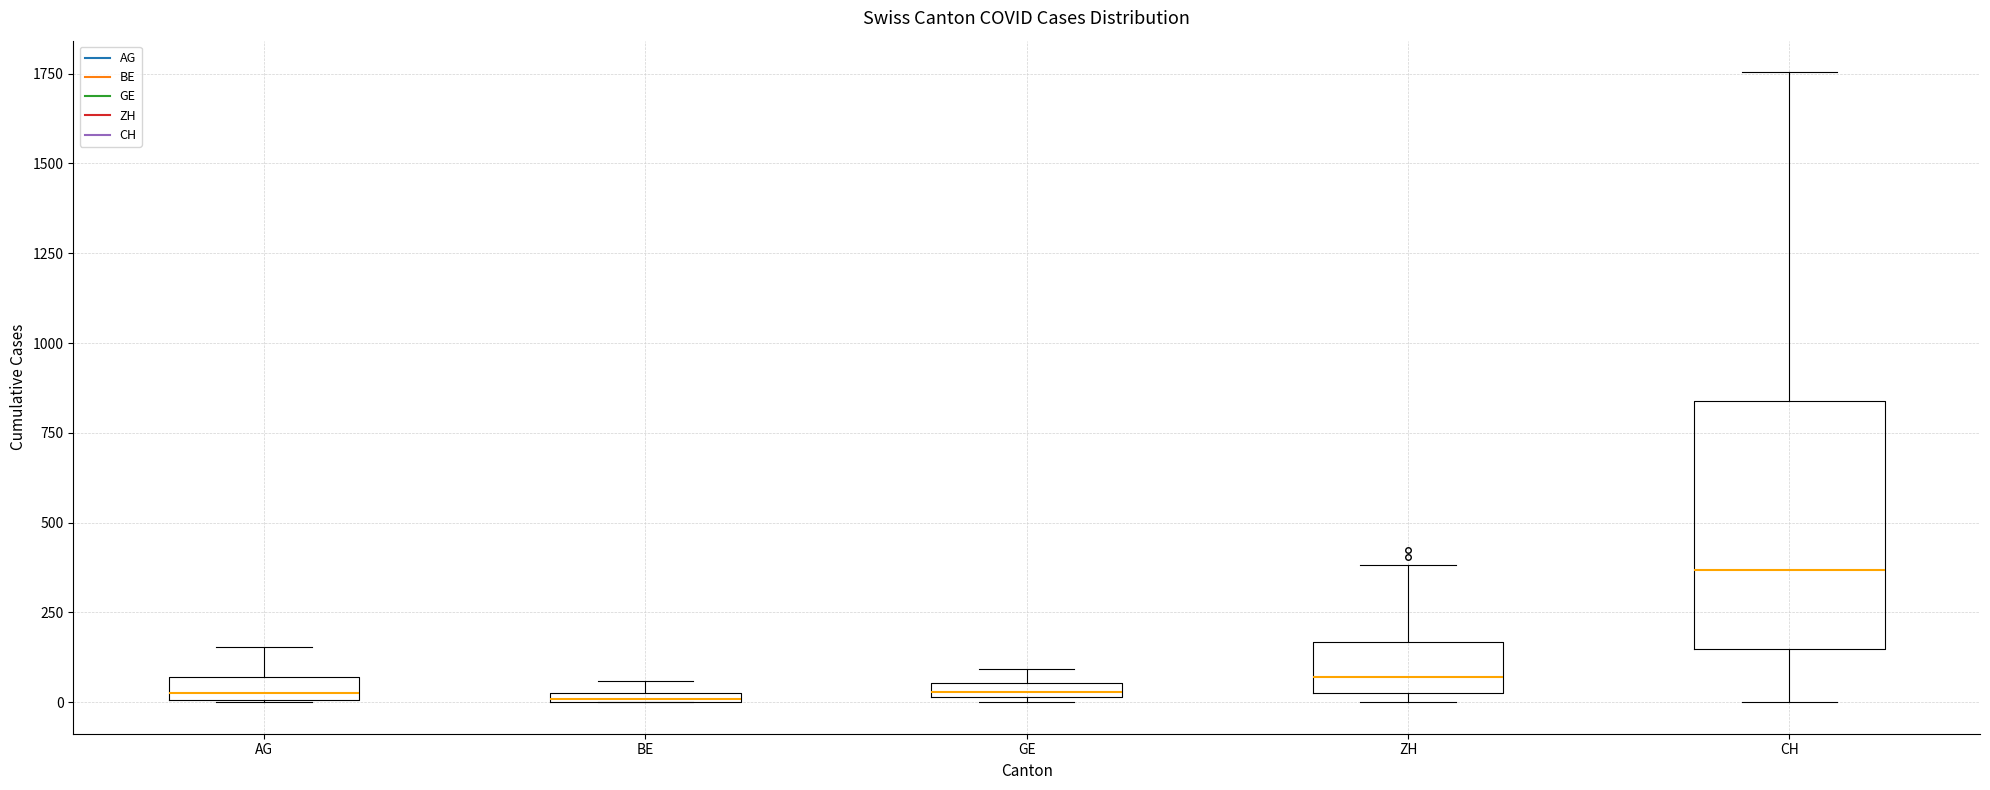

Where is the lower edge of the box for GE on the y-axis? The values are not printed on the chart, so give them approximately, as read against the axis.

0